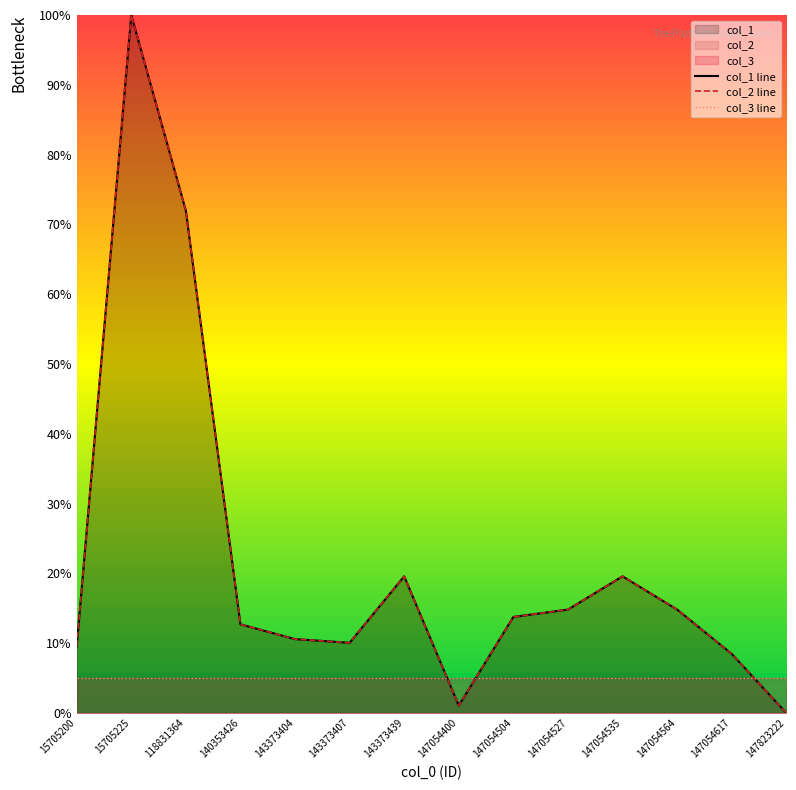

How many values in the col_1 line series are below 13?

7